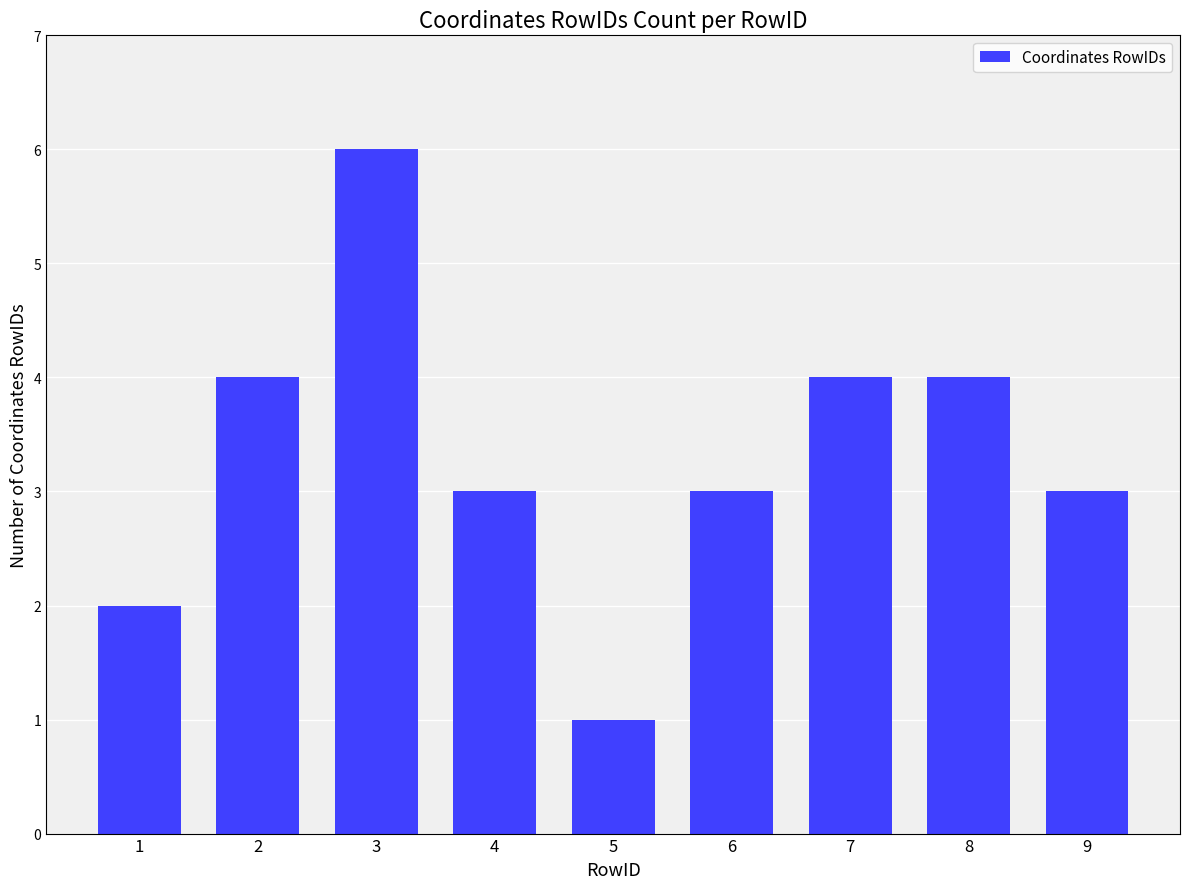

Which has a higher value, 1 or 2?

2